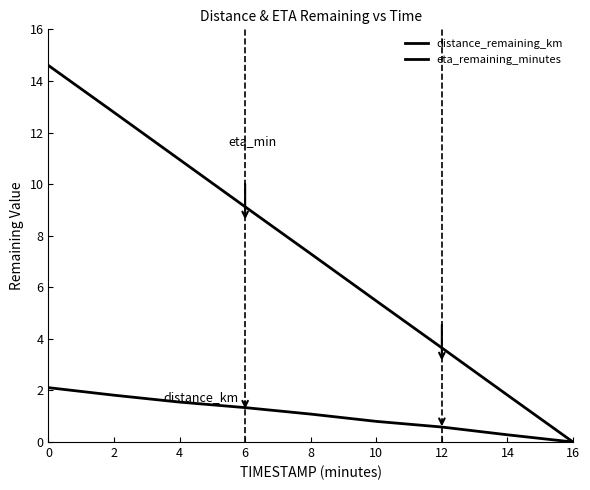

How many lines are shown in the chart?

2